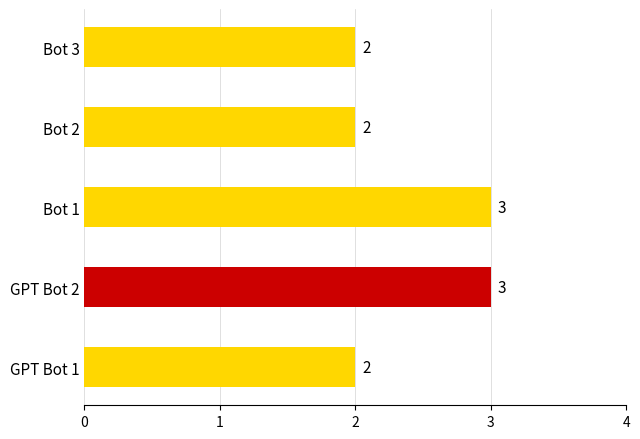

Reading top to bottom, what are all the values shown in this chart?

2	2	3	3	2